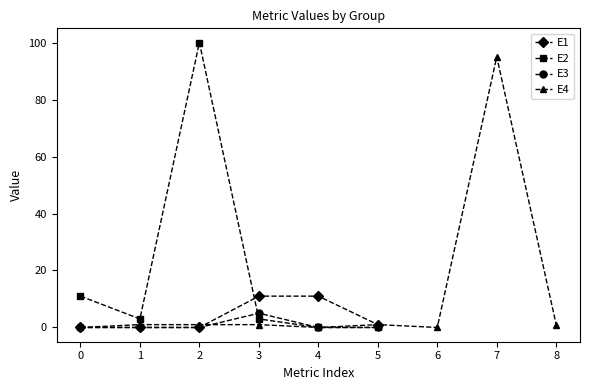

True or false: E2 has a value of 35 at 5.

False